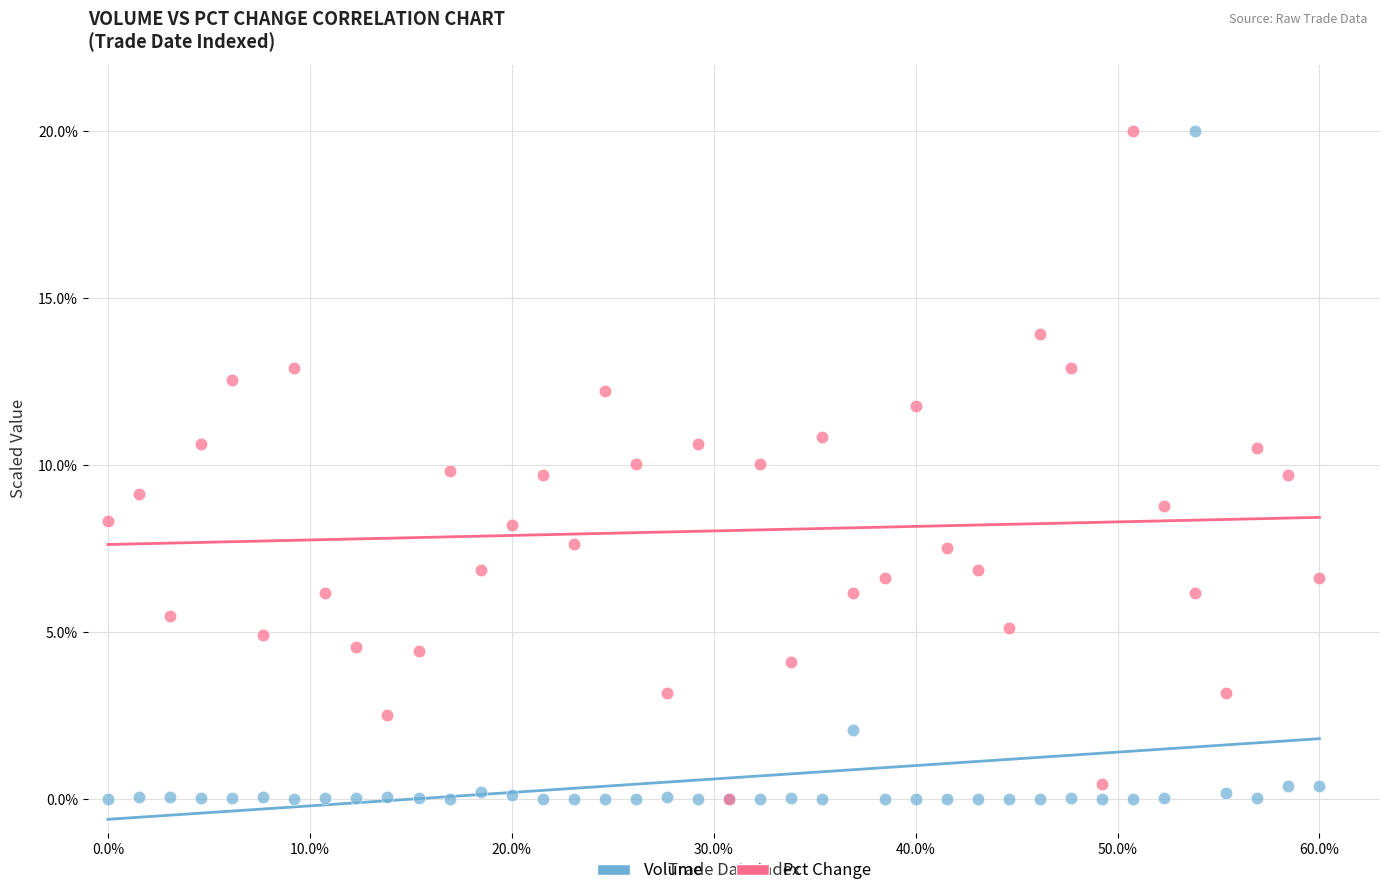

What are all the series names shown in the legend?

Volume, Pct Change